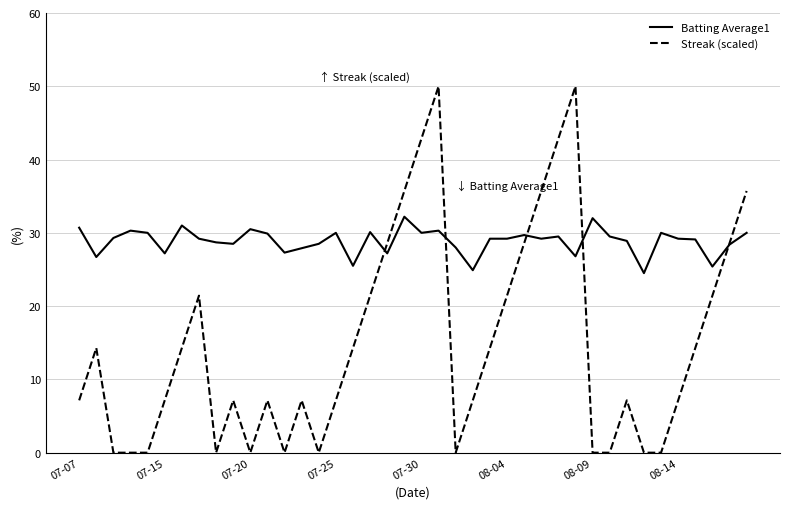

What is the average value of the Batting Average1 series?

28.9